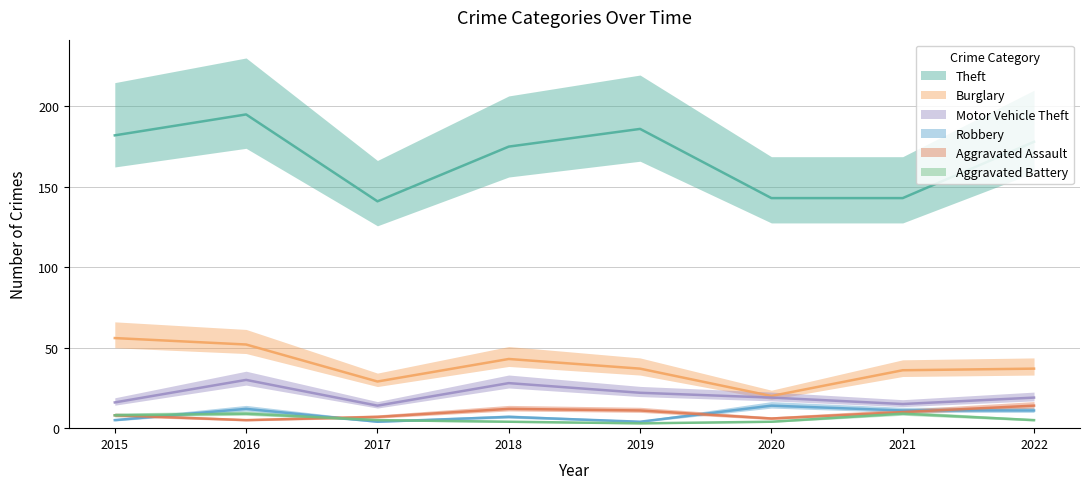

At which label does Burglary first exceed 37?

2015